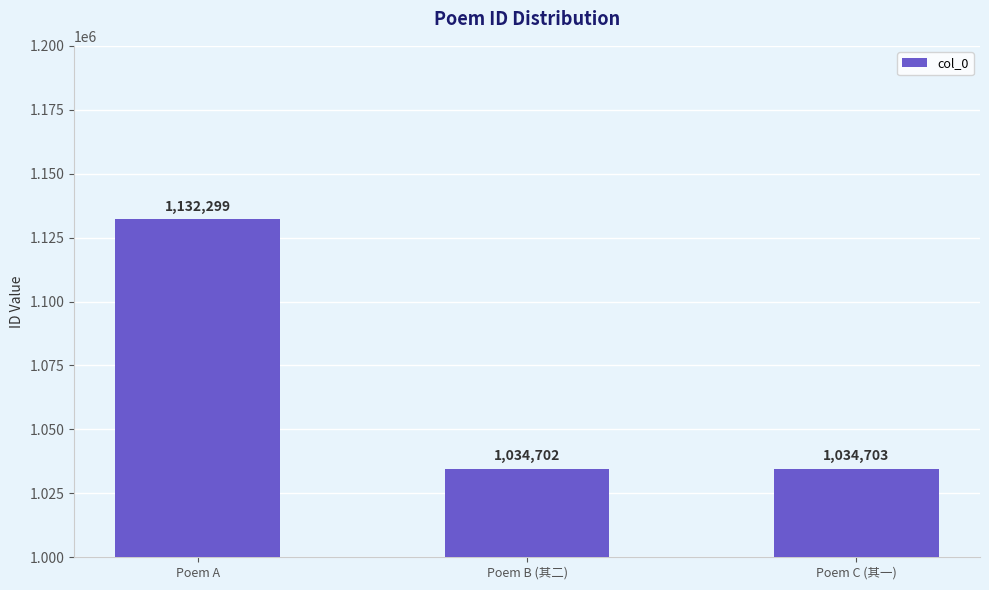

What is the smallest value displayed?

1034702